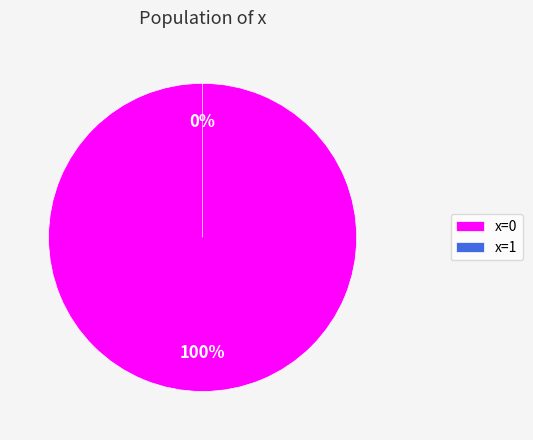

To the nearest percent, what is the difference between the 0 and 1 slice percentages?

100%